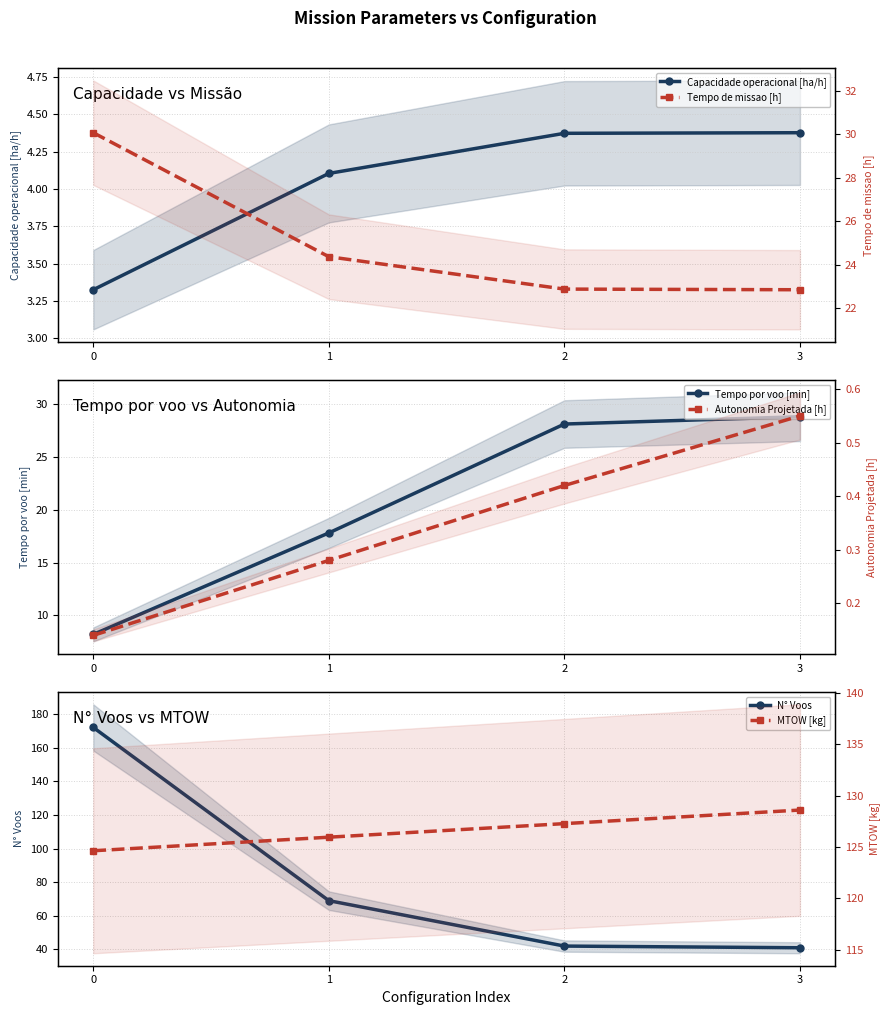

What is the sum of all Autonomia Projetada [h] values?

1.4